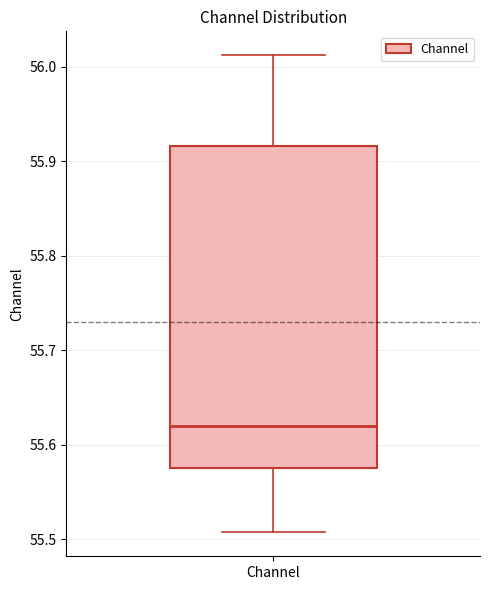

Transcribe this box plot: give where the median line is, the range the box spans, and where the two whiskers end, as read against the y-axis. The values are not printed on the chart, so give them approximately, as read against the axis.

median 55.62, box 55.58 to 55.92, whiskers 55.51 to 56.01